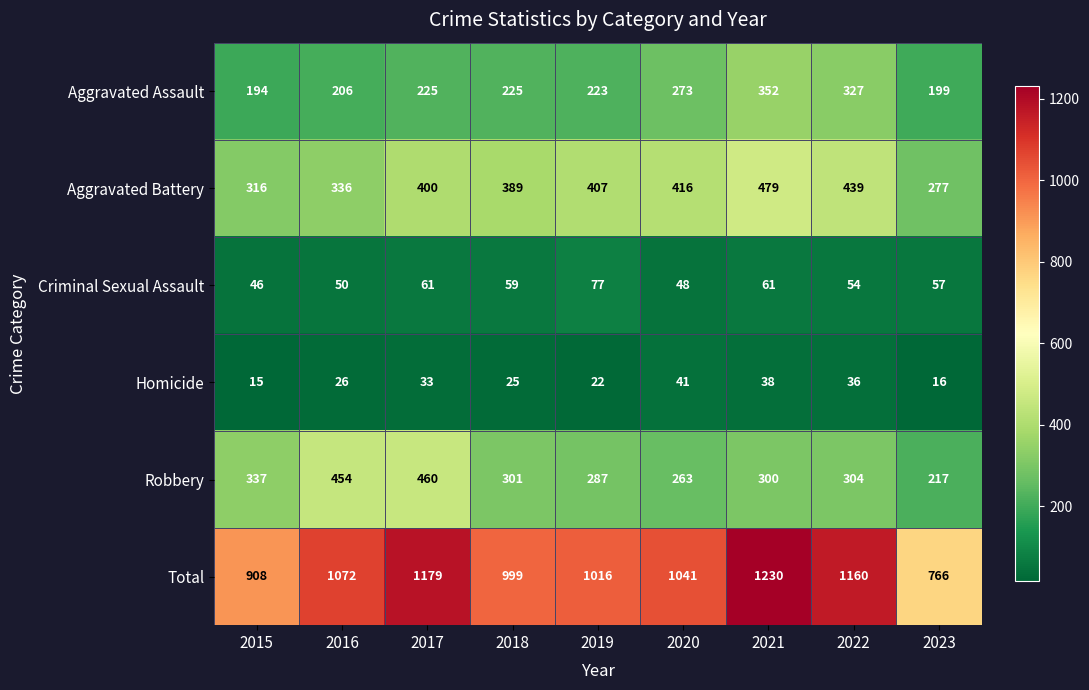

At how many categories does at least one series exceed 404?

9